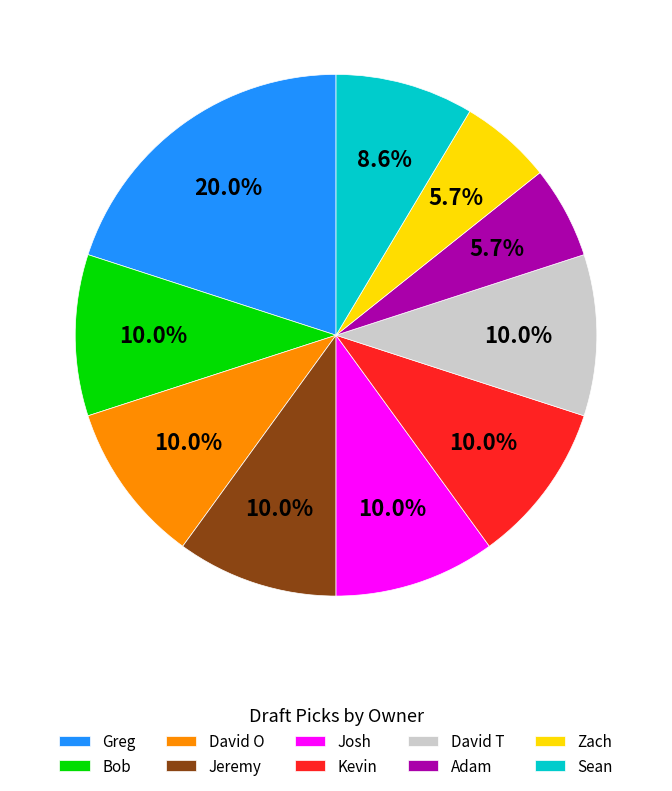

To the nearest percent, what is the combined percentage of David T and Bob?

20%